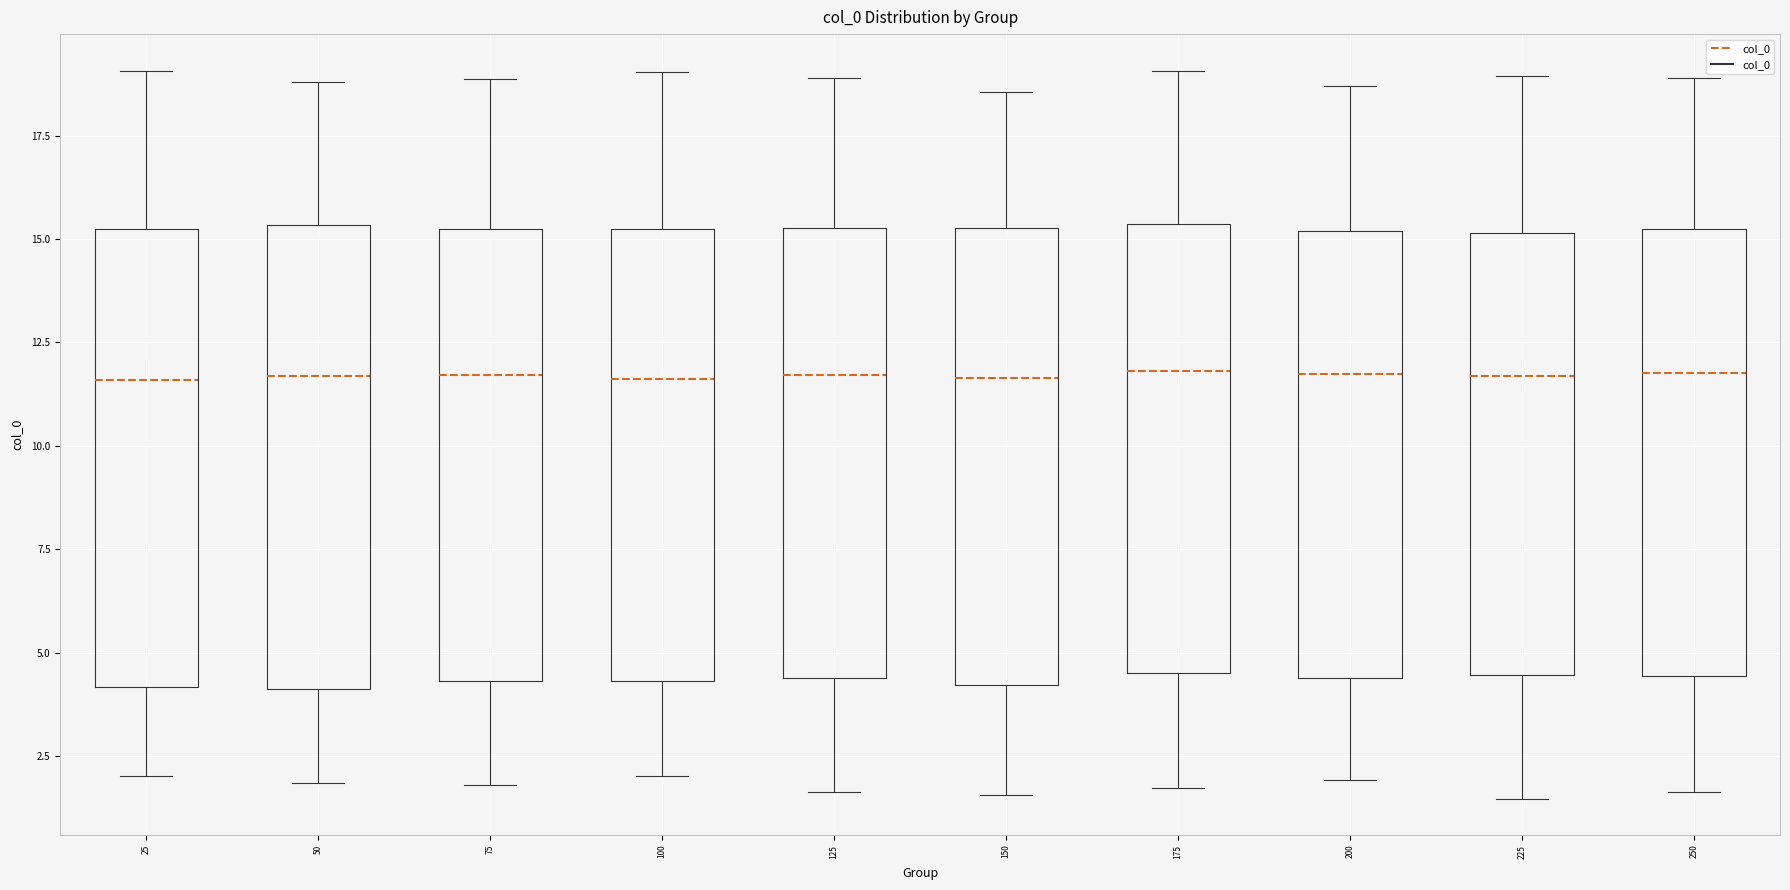

Reading left to right, transcribe this box plot: for each box, give where its median line is, the range the box spans, and where its two whiskers end, as read against the y-axis. The values are not printed on the chart, so give them approximately, as read against the axis.

25: median 11.5, box 4.0 to 15.5, whiskers 2.0 to 19.0
50: median 11.5, box 4.0 to 15.5, whiskers 2.0 to 19.0
75: median 11.5, box 4.5 to 15.5, whiskers 2.0 to 19.0
100: median 11.5, box 4.5 to 15.5, whiskers 2.0 to 19.0
125: median 11.5, box 4.5 to 15.5, whiskers 1.5 to 19.0
150: median 11.5, box 4.0 to 15.5, whiskers 1.5 to 18.5
175: median 12.0, box 4.5 to 15.5, whiskers 1.5 to 19.0
200: median 11.5, box 4.5 to 15.0, whiskers 2.0 to 18.5
225: median 11.5, box 4.5 to 15.0, whiskers 1.5 to 19.0
250: median 12.0, box 4.5 to 15.0, whiskers 1.5 to 19.0